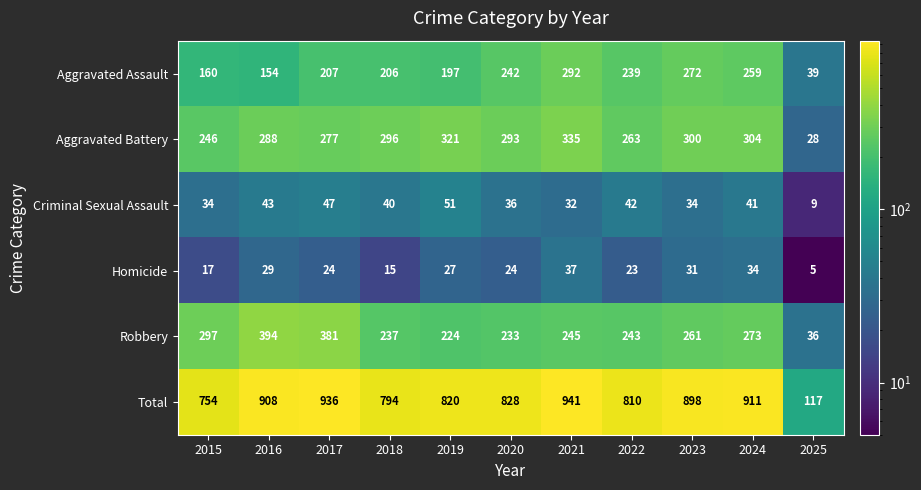

The value of Criminal Sexual Assault at 2018 is 26. True or false?

False